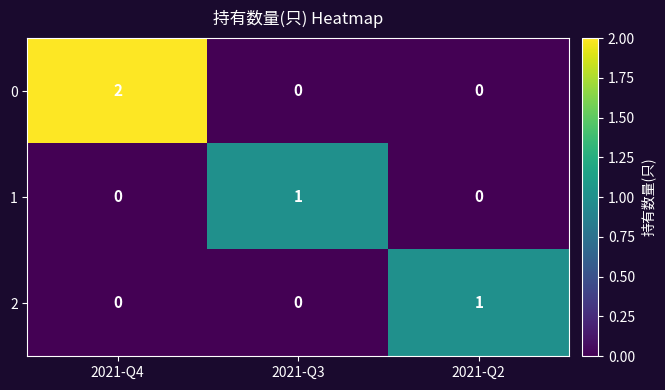

Which label corresponds to the largest value in the chart?

2021-Q4